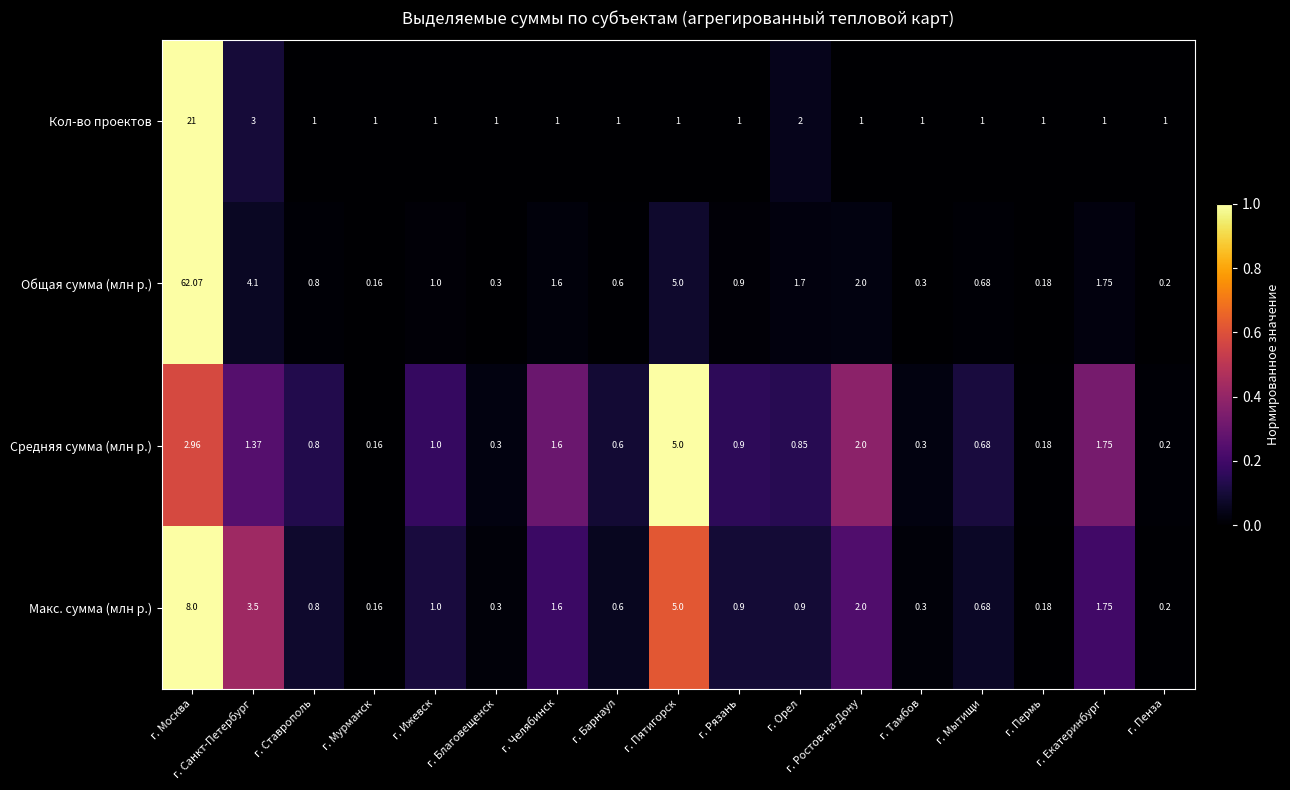

Which series has the largest range (max minus min)?

Общая сумма (млн р.)